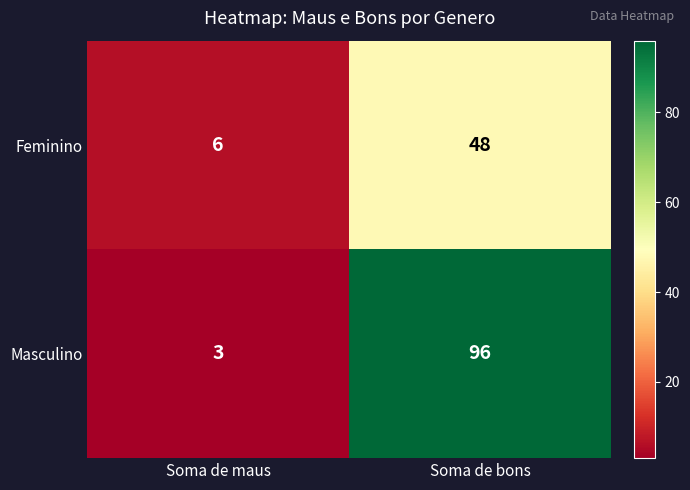

What is the sum of all Masculino values?

99